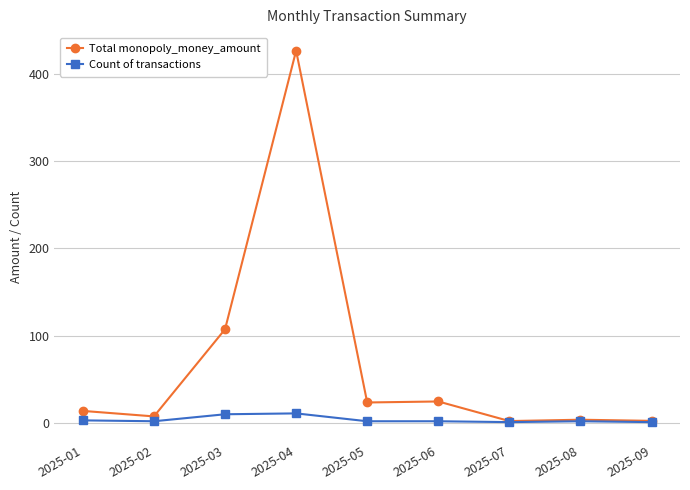

Which series has the largest total across all categories?

Total monopoly_money_amount